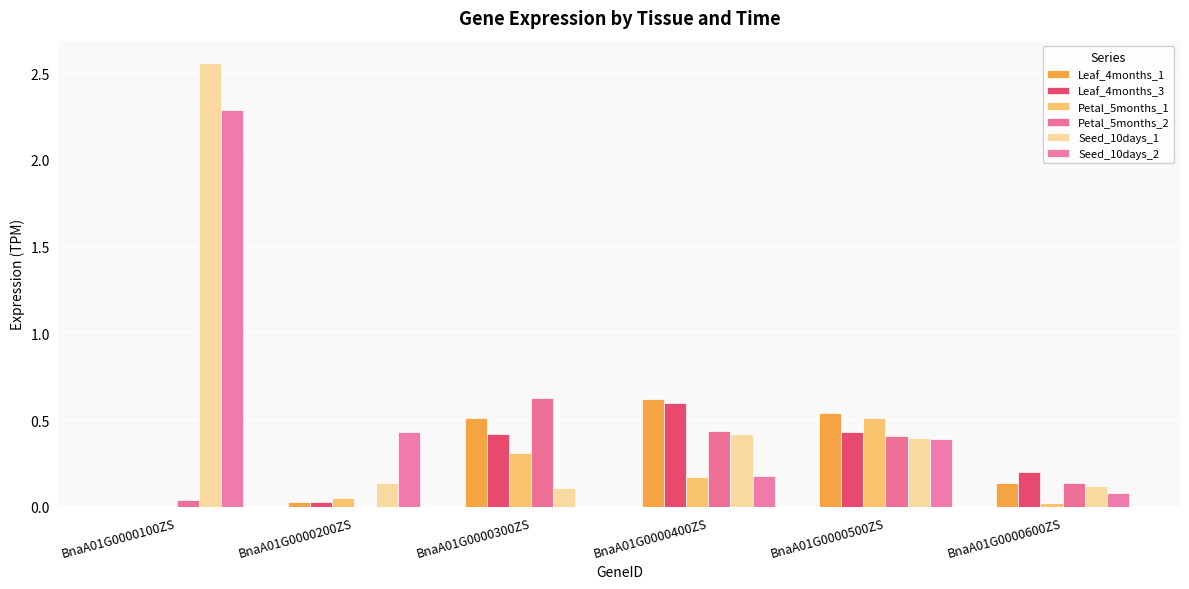

The value of Seed_10days_2 at BnaA01G0000500ZS is 0.7. True or false?

False